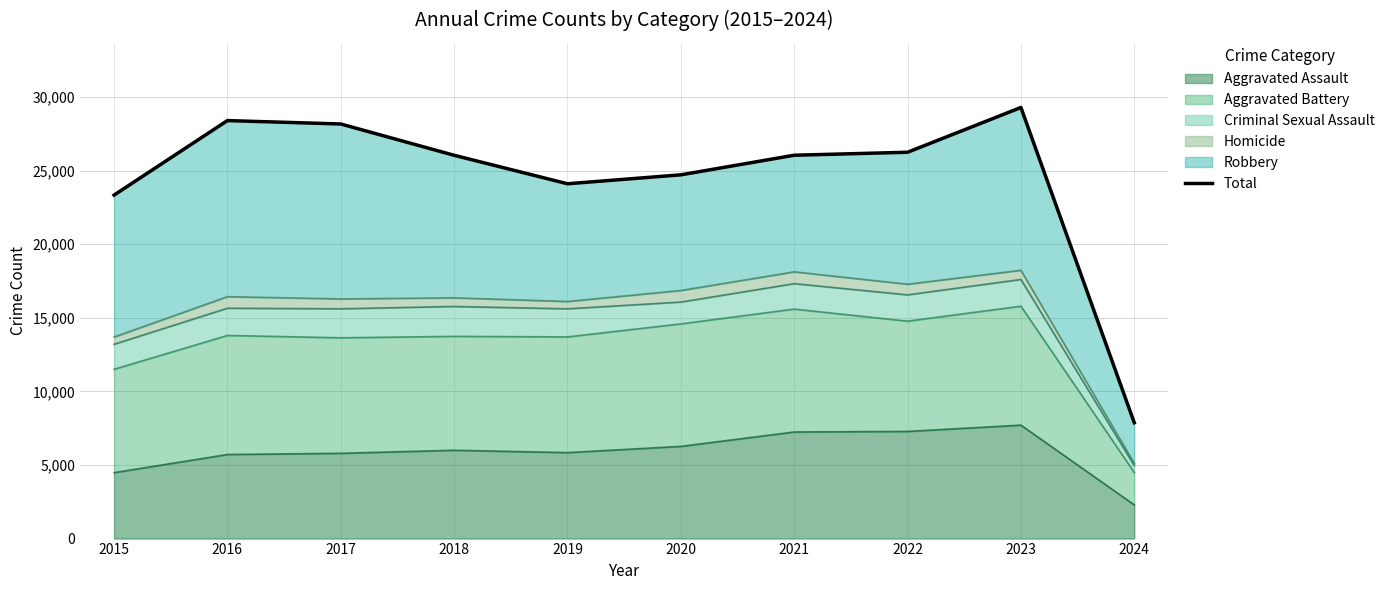

What is the sum of the values at 2017 and 2024?

36031